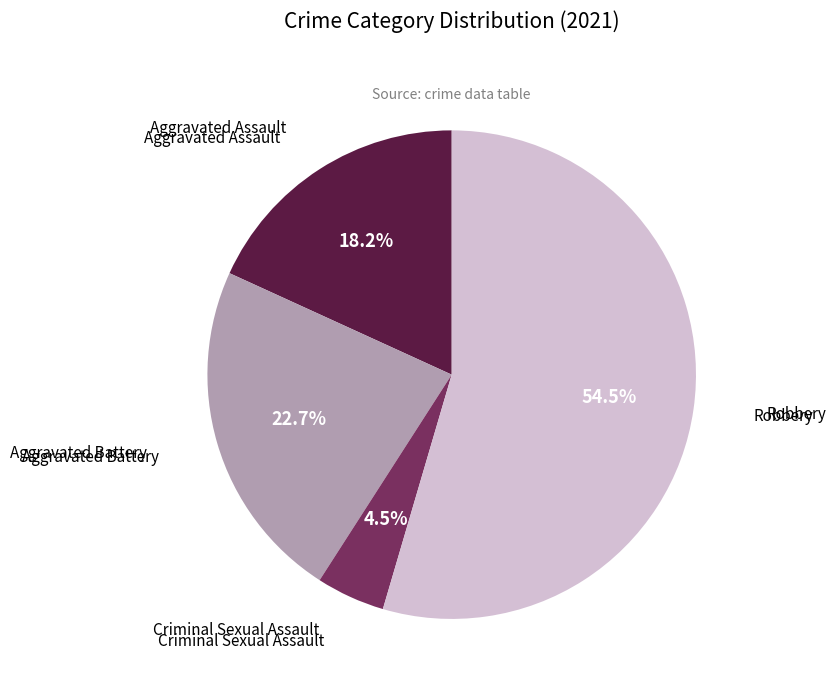

Combined, do Criminal Sexual Assault and Aggravated Assault account for over 50%?

No